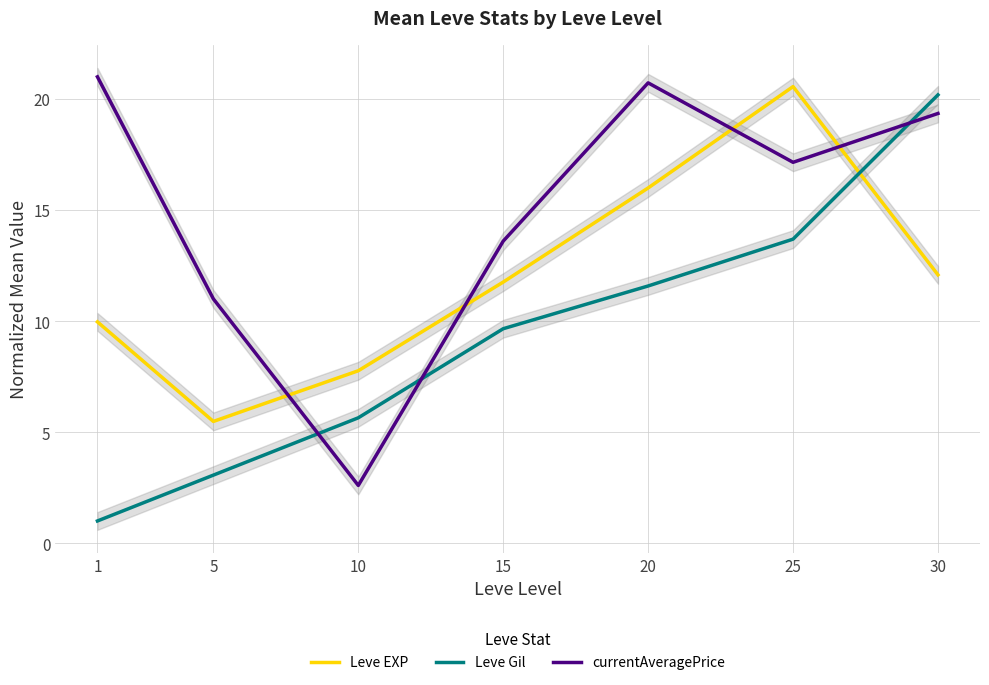

What is the difference between the highest and lowest values at 25?

6.9